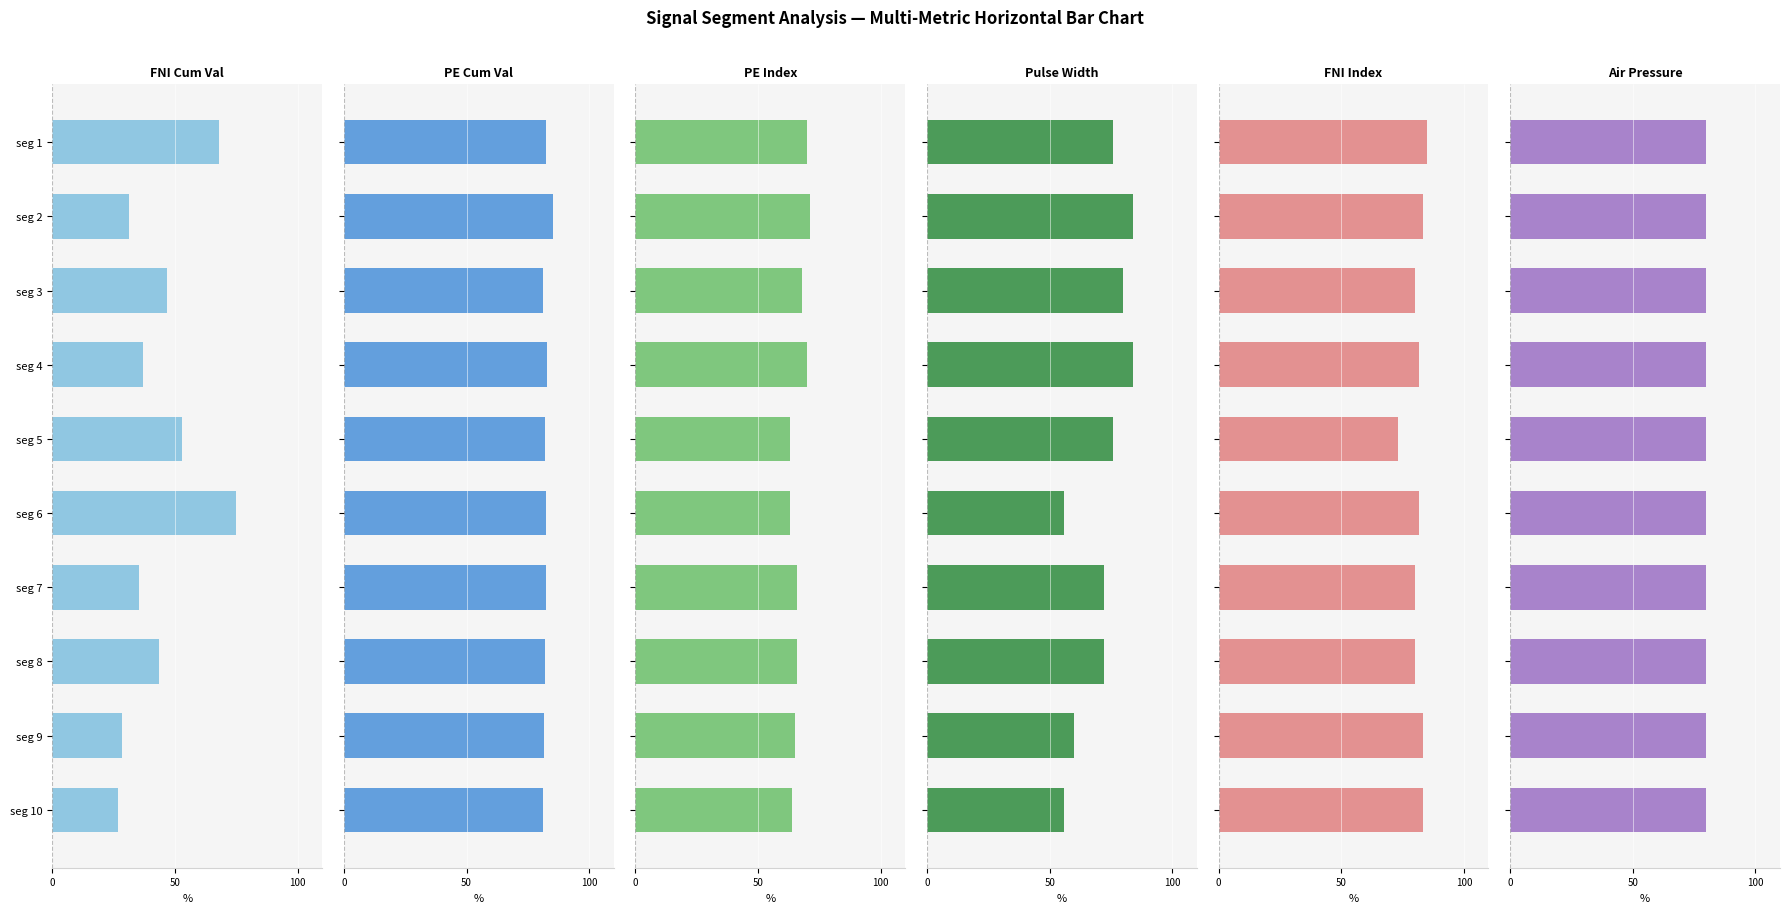

True or false: First_Noticeable_Increase_Cumulative_Value has a value of 11.8 at seg 4.

False